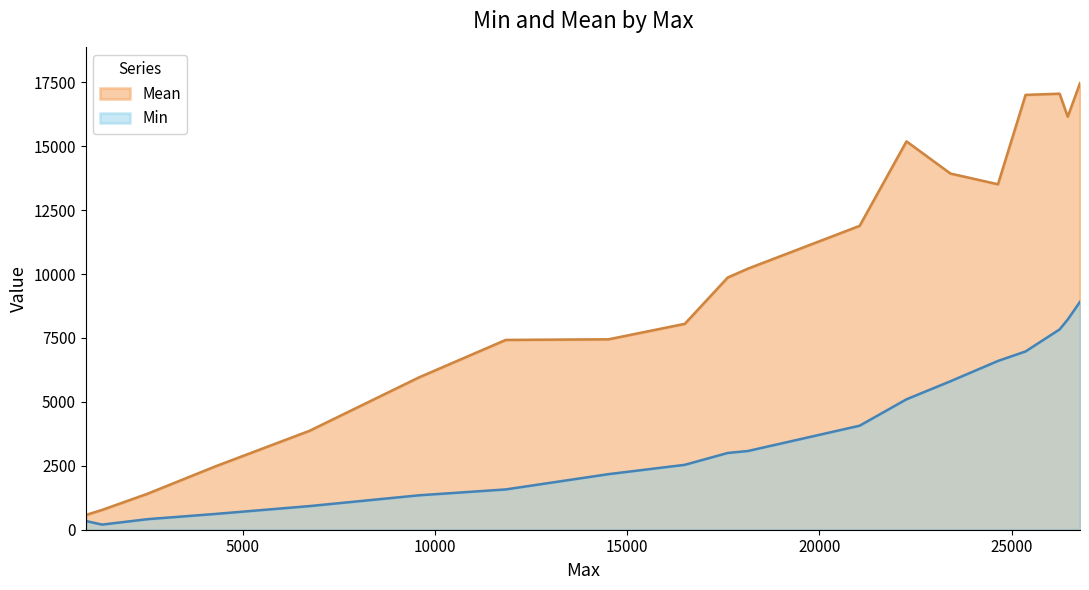

What is the minimum value for Mean?

576